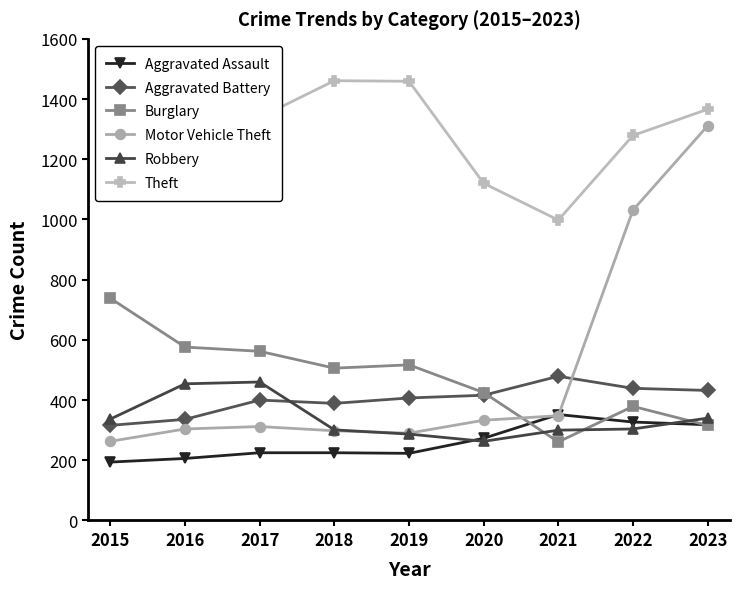

What value does the Robbery series have at 2022, to the nearest 50?

300